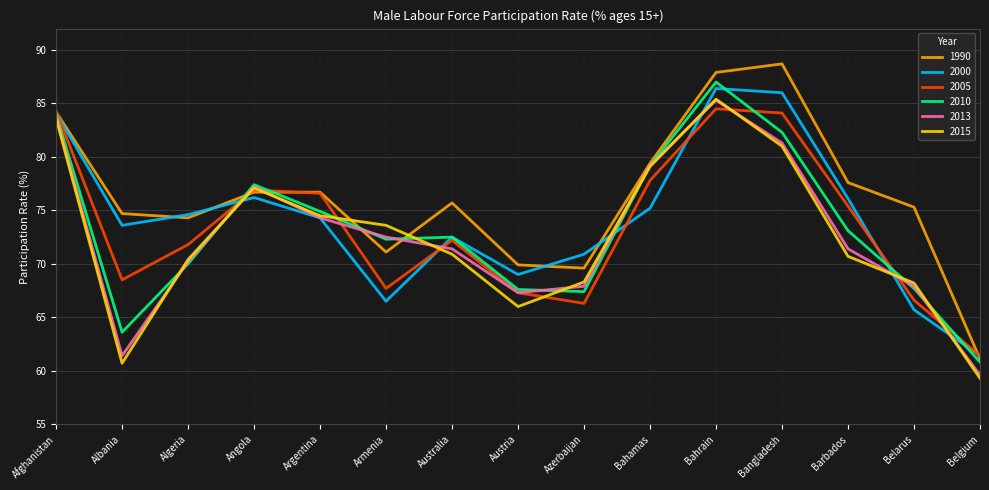

What is the maximum value for 2013?

85.3